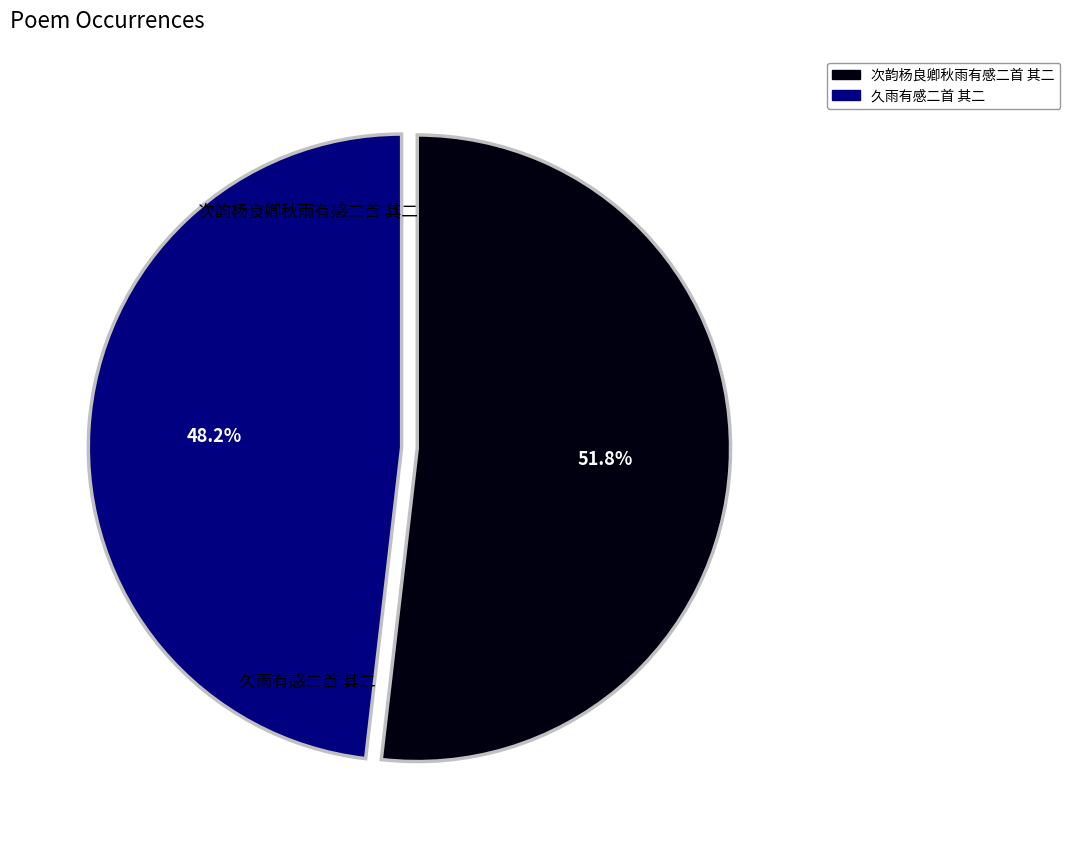

Count the number of slices in the pie.

2